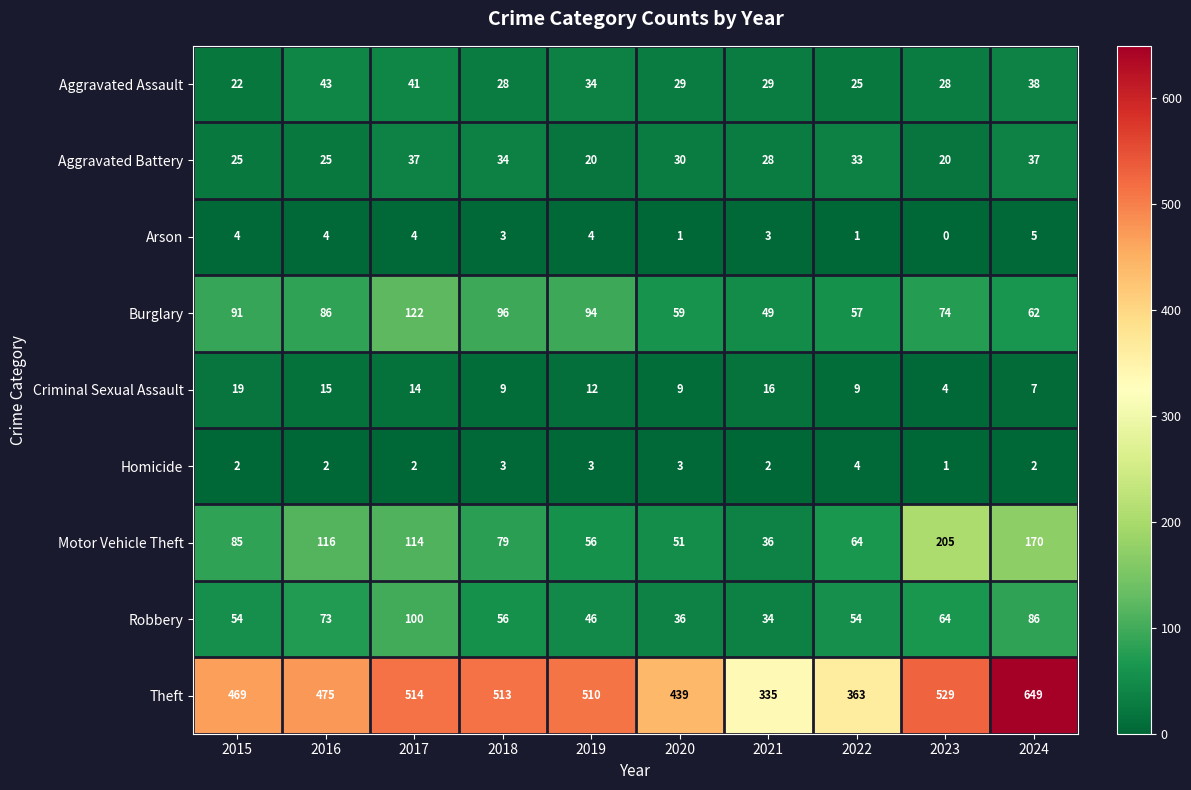

What is the difference between the highest and lowest values at 2015?

467